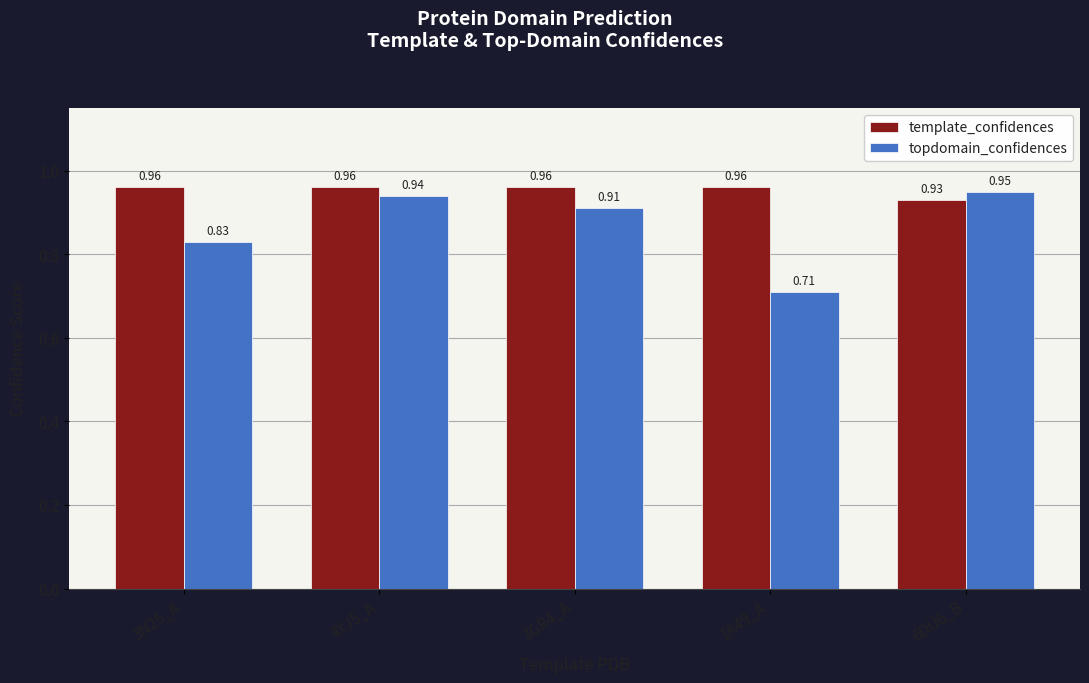

Rank the series by their maximum value, from lowest to highest.

topdomain_confidences, template_confidences